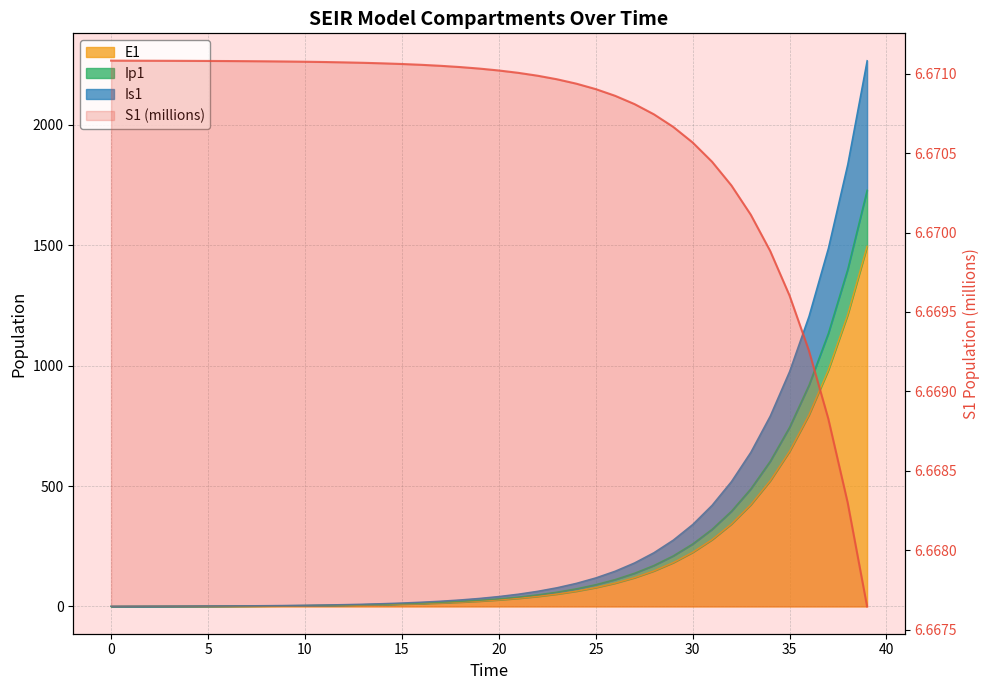

Reading right to left, extract all data points from this chart.

S1: 39=6.7	38=6.7	37=6.7	36=6.7	35=6.7	34=6.7	33=6.7	32=6.7	31=6.7	30=6.7	29=6.7	28=6.7	27=6.7	26=6.7	25=6.7	24=6.7	23=6.7	22=6.7	21=6.7	20=6.7	19=6.7	18=6.7	17=6.7	16=6.7	15=6.7	14=6.7	13=6.7	12=6.7	11=6.7	10=6.7	9=6.7	8=6.7	7=6.7	6=6.7	5=6.7	4=6.7	3=6.7	2=6.7	1=6.7	0=6.7
E1: 39=1496.2	38=1212.0	37=981.8	36=795.3	35=644.2	34=521.8	33=422.7	32=342.4	31=277.3	30=224.6	29=182.0	28=147.4	27=119.4	26=96.7	25=78.3	24=63.4	23=51.4	22=41.6	21=33.7	20=27.3	19=22.1	18=17.9	17=14.5	16=11.8	15=9.5	14=7.7	13=6.2	12=5.1	11=4.1	10=3.3	9=2.7	8=2.2	7=1.8	6=1.4	5=1.1	4=0.9	3=0.7	2=0.5	1=0.3	0=0.0
Ip1: 39=1729.2	38=1400.8	37=1134.7	36=919.2	35=744.5	34=603.1	33=488.5	32=395.7	31=320.5	30=259.6	29=210.3	28=170.3	27=138.0	26=111.7	25=90.5	24=73.3	23=59.4	22=48.1	21=39.0	20=31.6	19=25.6	18=20.7	17=16.8	16=13.6	15=11.0	14=8.9	13=7.2	12=5.8	11=4.7	10=3.8	9=3.1	8=2.5	7=2.0	6=1.6	5=1.3	4=1.1	3=0.8	2=0.6	1=0.3	0=0.0
Is1: 39=2267.4	38=1836.7	37=1487.8	36=1205.2	35=976.2	34=790.8	33=640.5	32=518.8	31=420.3	30=340.4	29=275.7	28=223.3	27=180.9	26=146.5	25=118.7	24=96.1	23=77.9	22=63.1	21=51.1	20=41.4	19=33.5	18=27.2	17=22.0	16=17.8	15=14.4	14=11.7	13=9.5	12=7.7	11=6.3	10=5.1	9=4.2	8=3.4	7=2.8	6=2.3	5=1.9	4=1.7	3=1.4	2=1.3	1=1.1	0=1.0